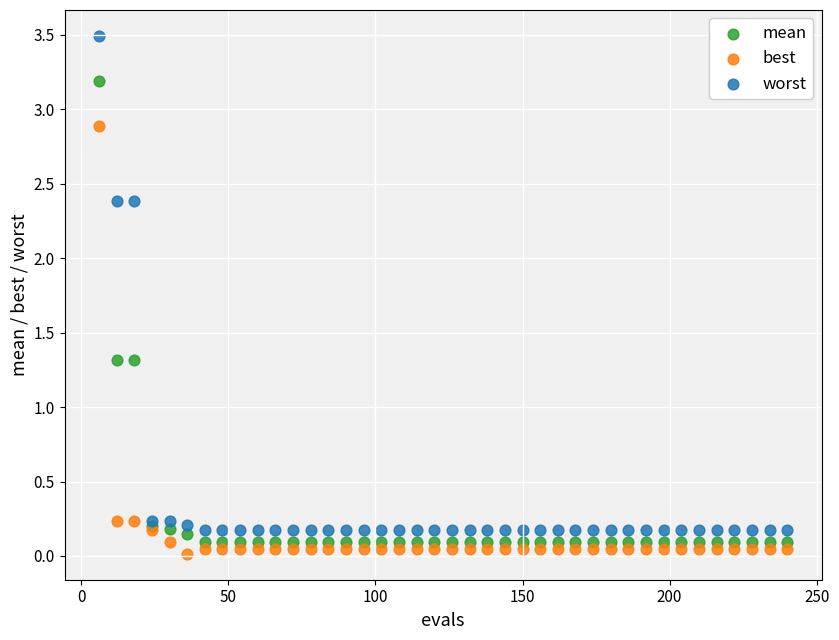

What is the X range (max minus min) for the scatter plot?

234.0